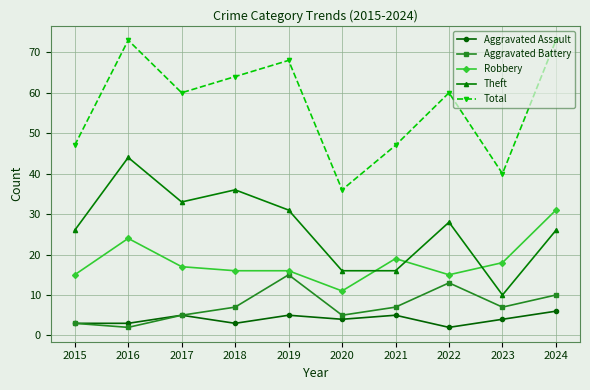

How many interior local peaks does the Theft series have?

3